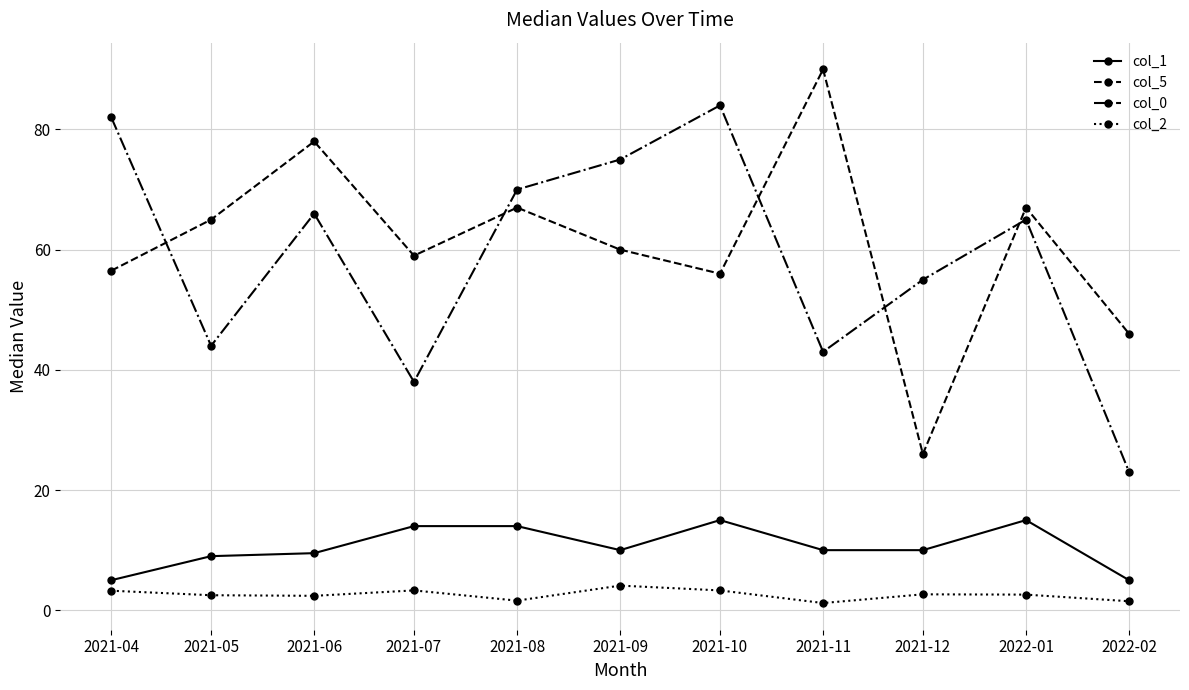

At how many categories does at least one series exceed 58?

9